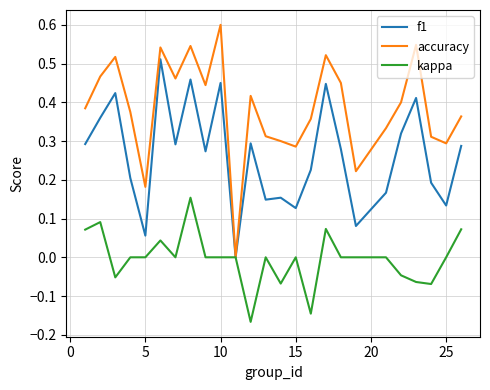

What is the difference between the maximum and minimum values in the accuracy series?

0.6